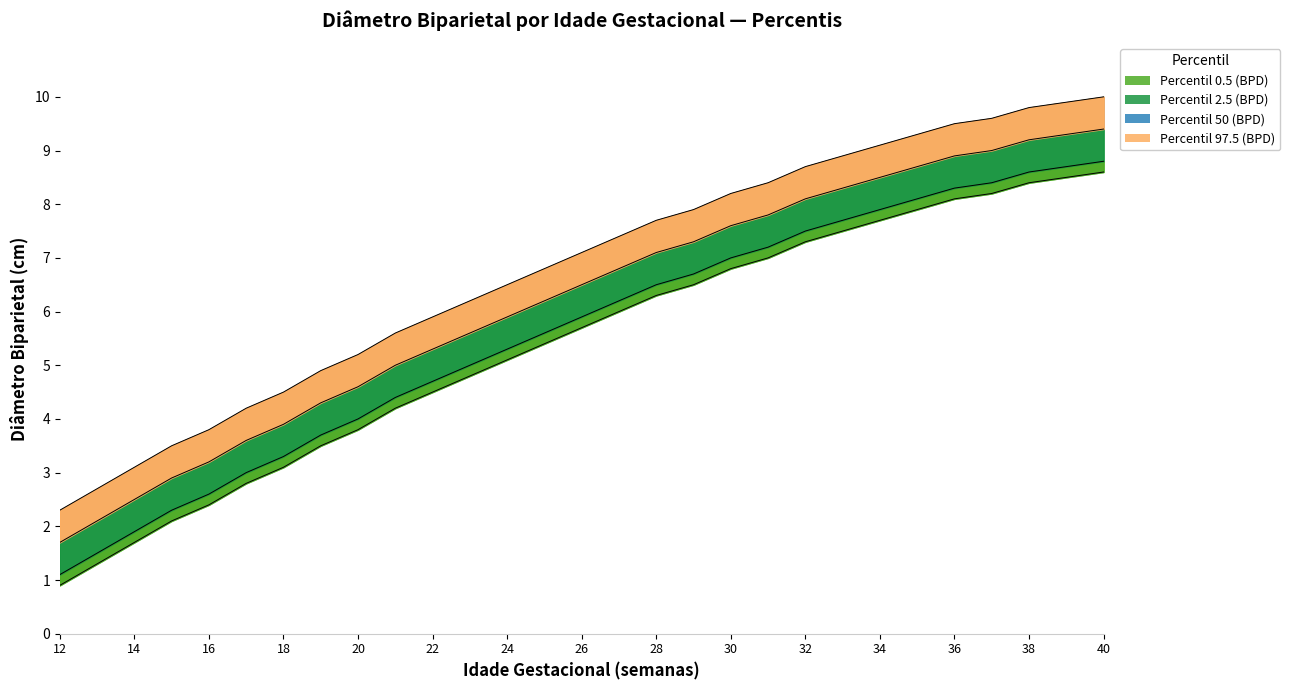

What is the approximate value of Percentil 0.5 (BPD) at 30?

6.8